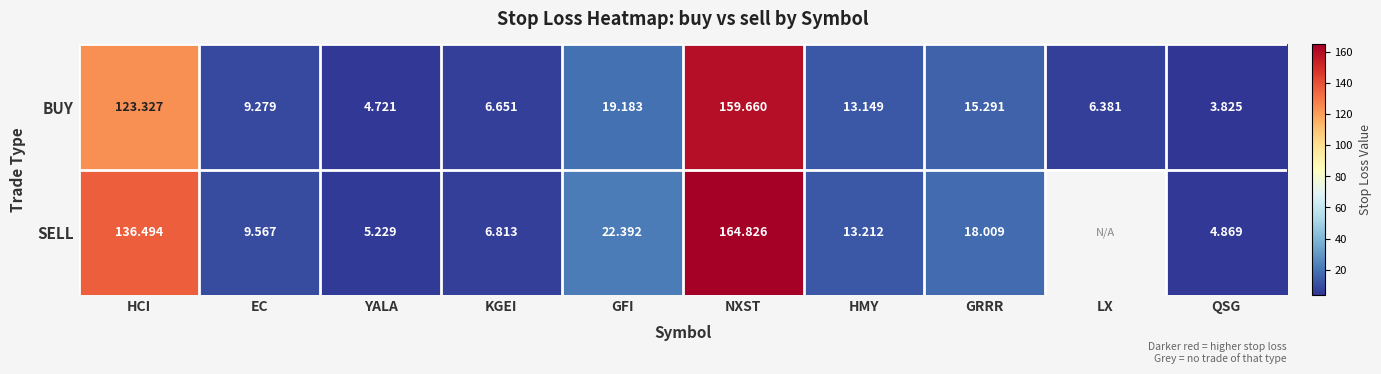

The BUY series shows 19.2 at GFI. True or false?

True